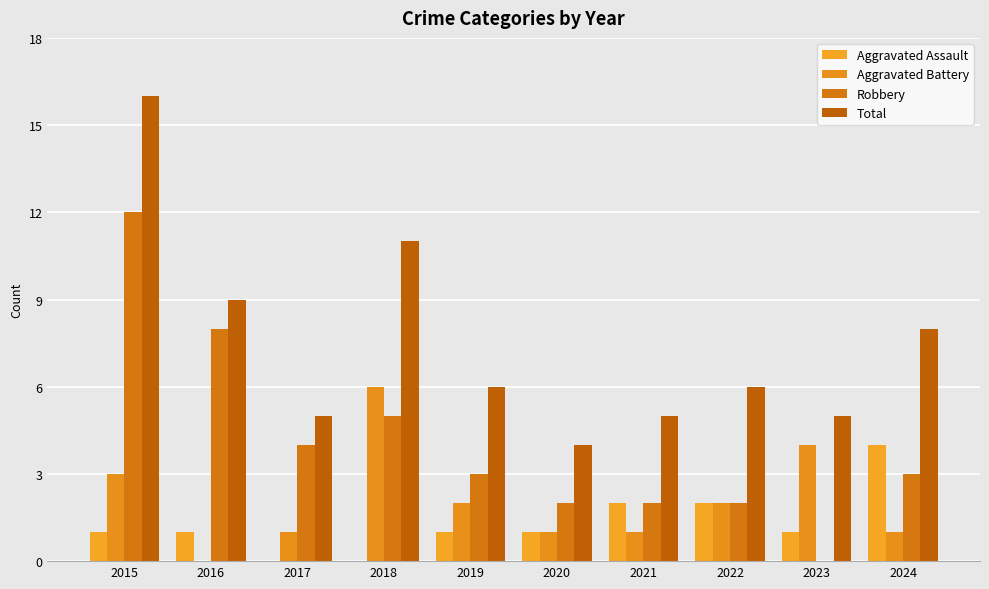

At which category is the sum across all series the highest?

2015